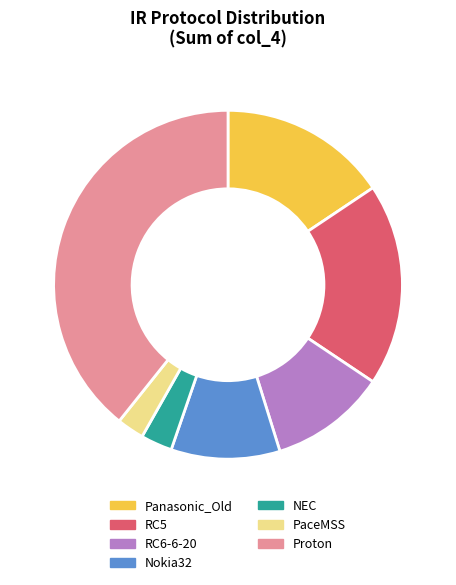

The Nokia32 slice represents 21% of the pie. True or false?

False